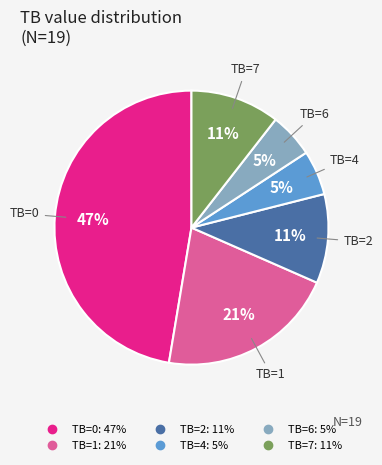

What is the largest slice in the pie chart?

TB=0